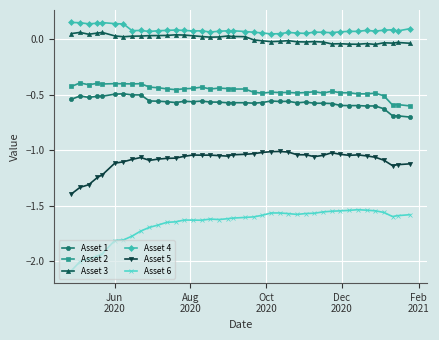

At how many categories does at least one series exceed -1?

40